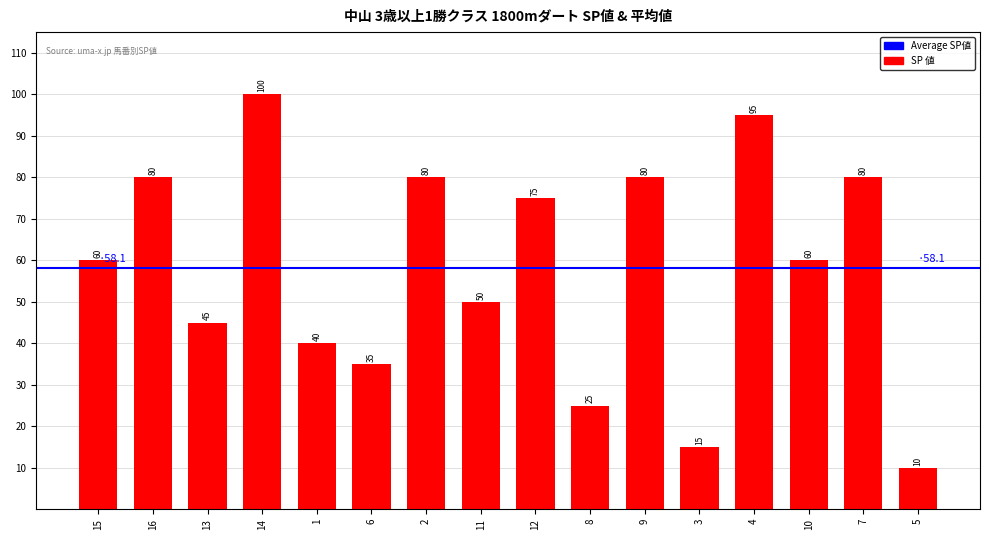

What value does the data have at 6?

35